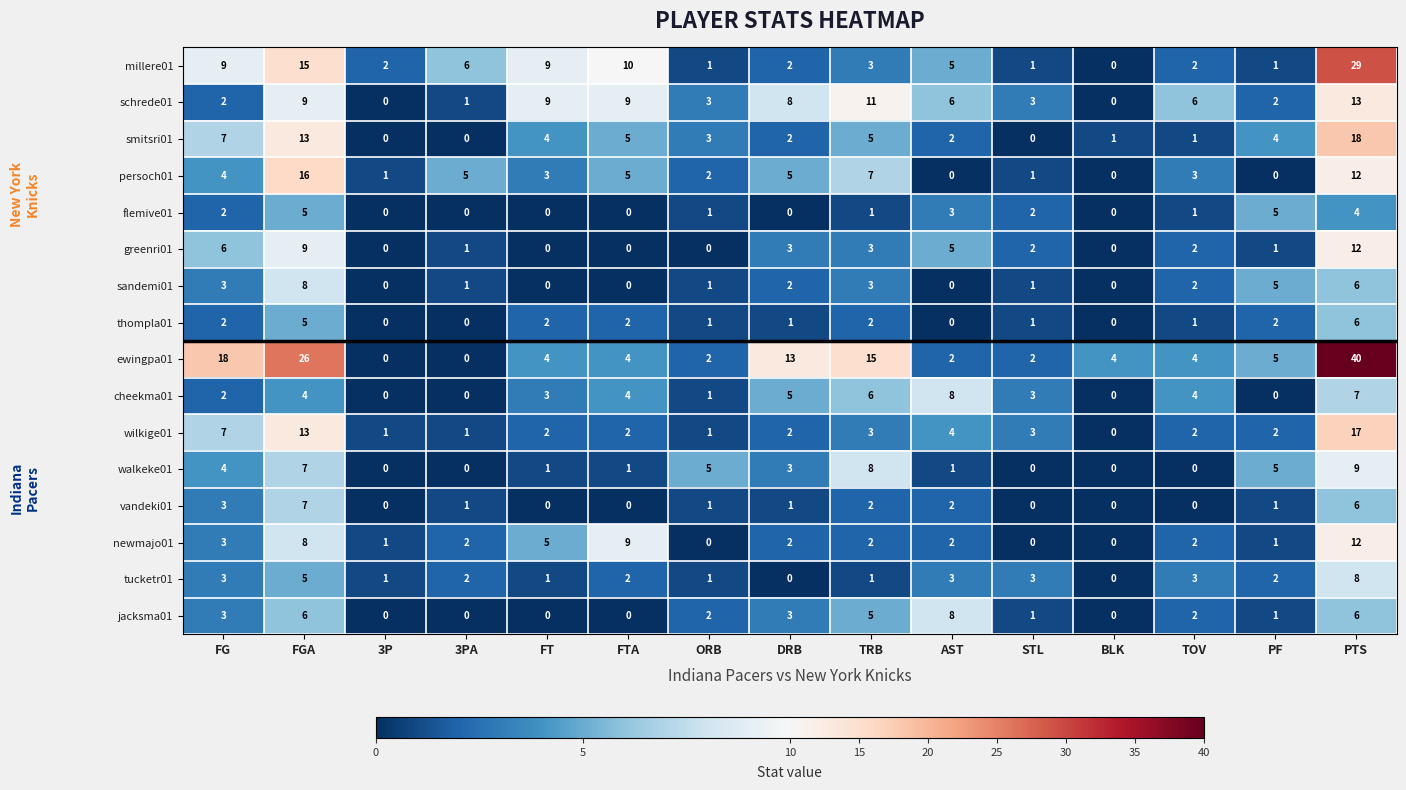

What is the approximate value of sandemi01 at FG?

3